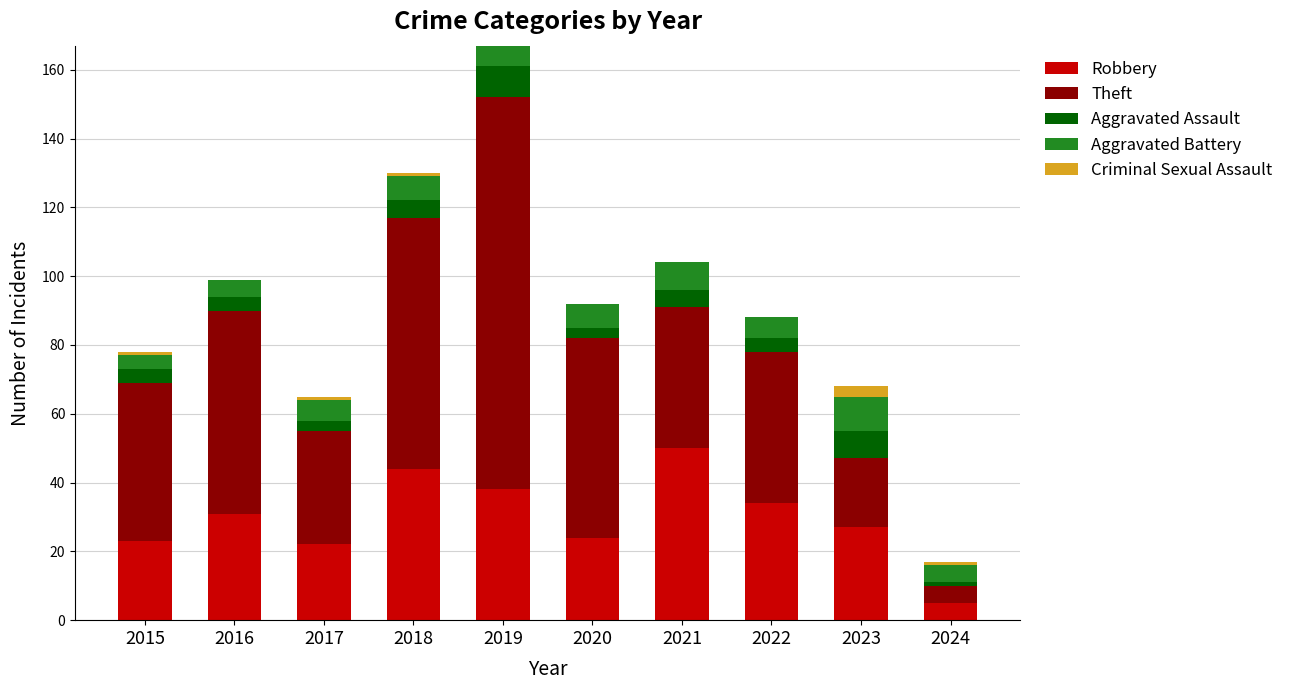

What are all the series names shown in the legend?

Robbery, Theft, Aggravated Assault, Aggravated Battery, Criminal Sexual Assault